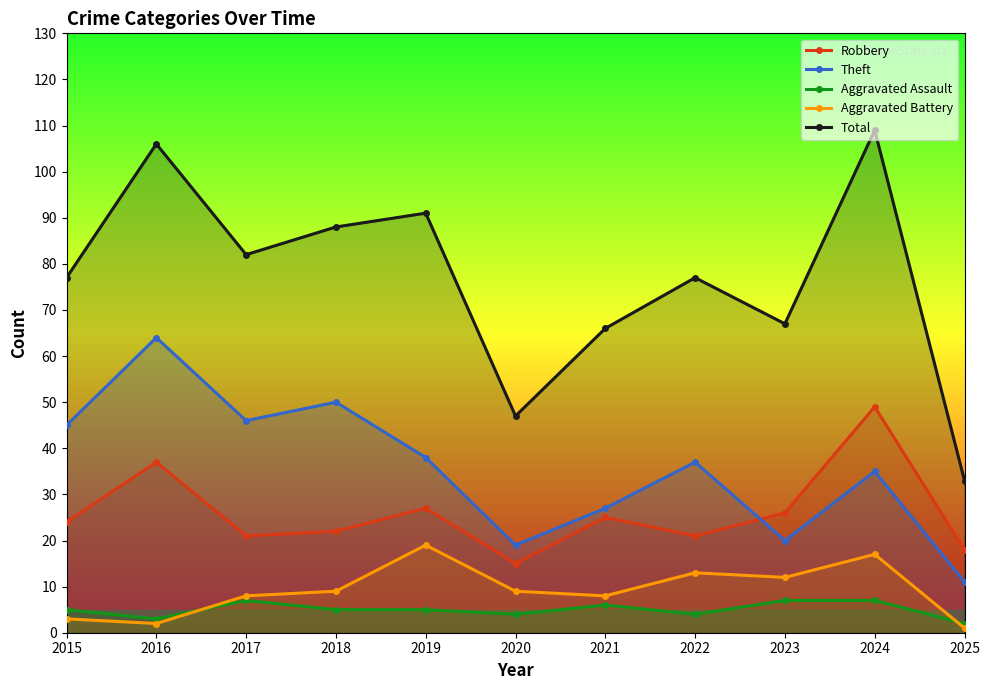

At which label does Theft first exceed 37?

2015